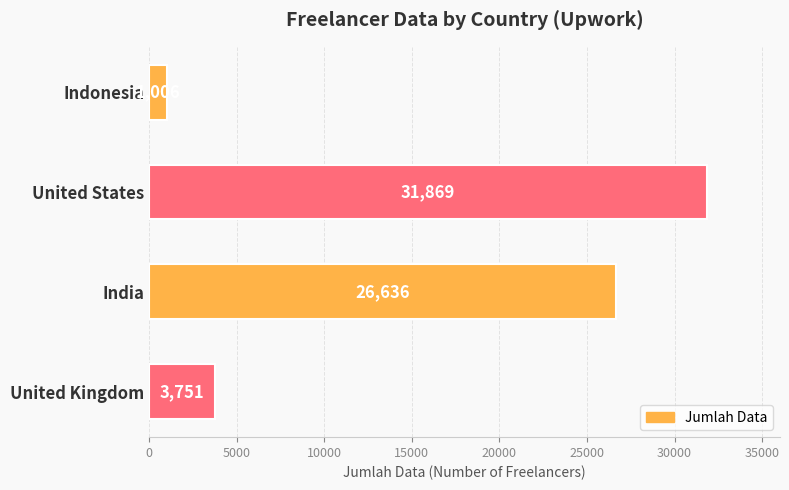

Rank the categories by value from highest to lowest.

United States, India, United Kingdom, Indonesia